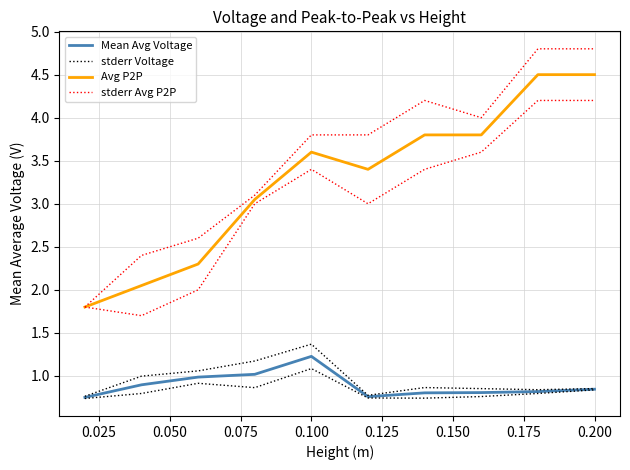

Which series has the largest total across all categories?

stderr Avg P2P